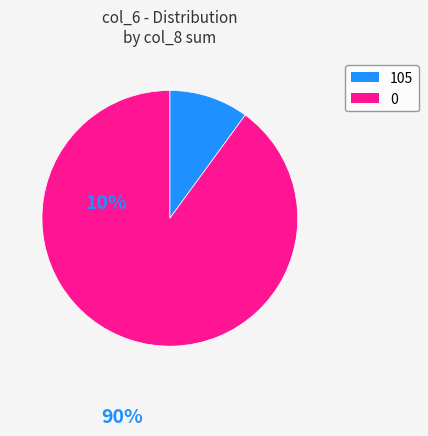

Which has a higher value, 0 or 105?

0